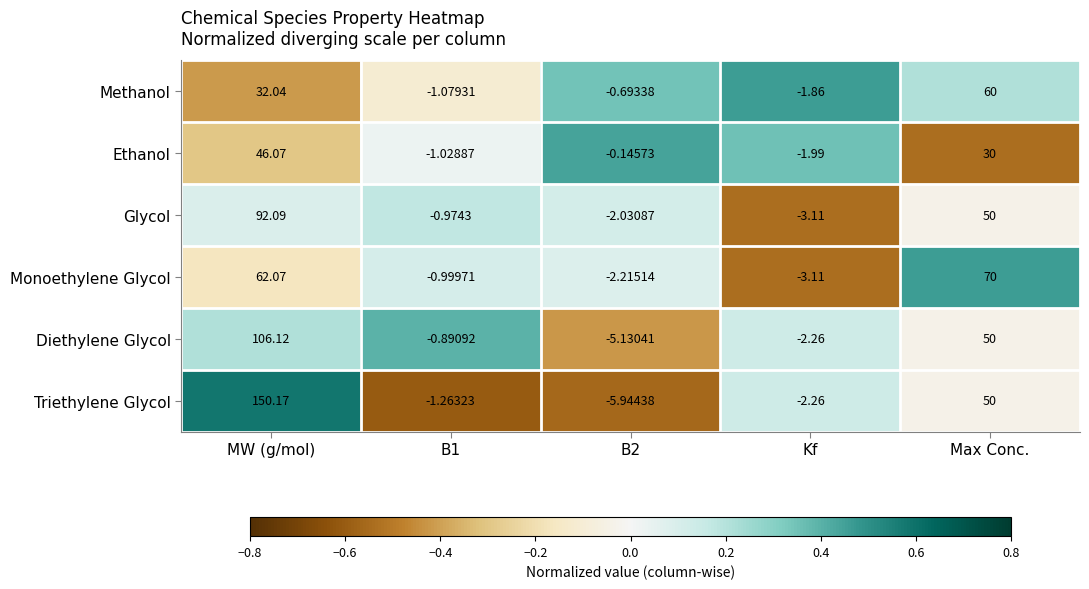

How many series are shown in this chart?

6